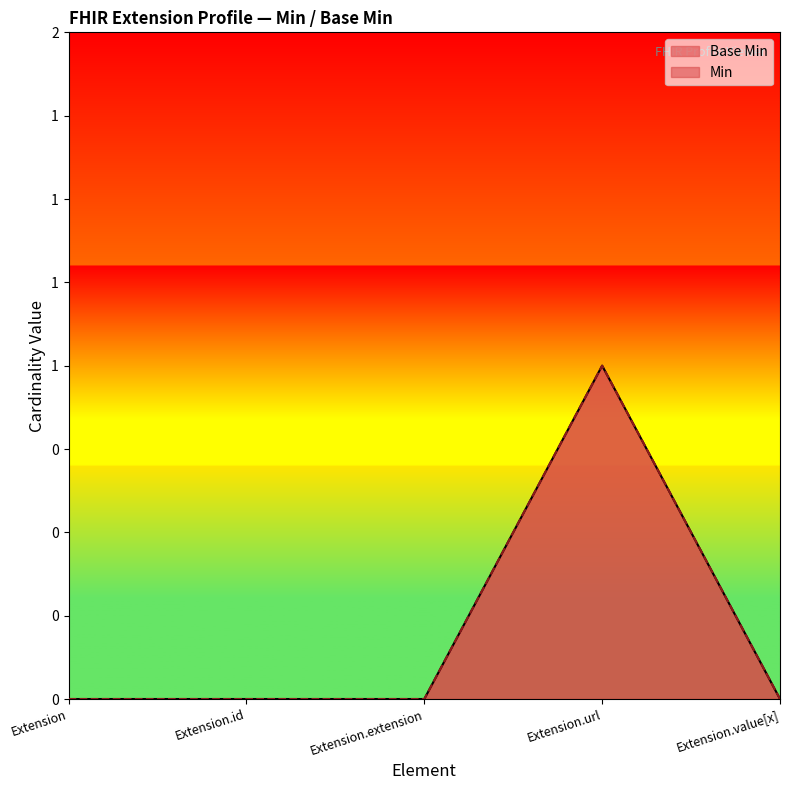

Reading right to left, transcribe all the data shown in this chart.

0	1	0	0	0